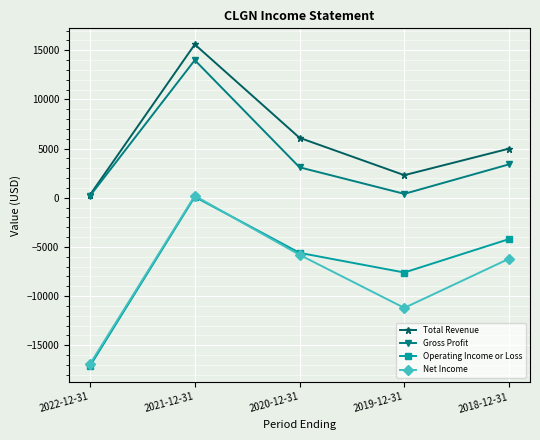

Which category has the highest value in the Gross Profit series?

2021-12-31